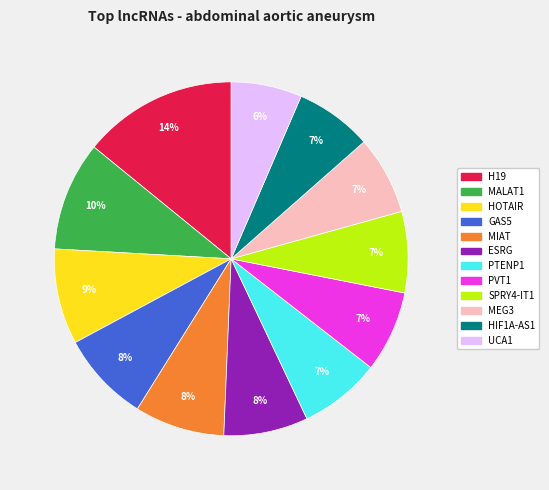

Does MALAT1 represent more than half of the total?

No